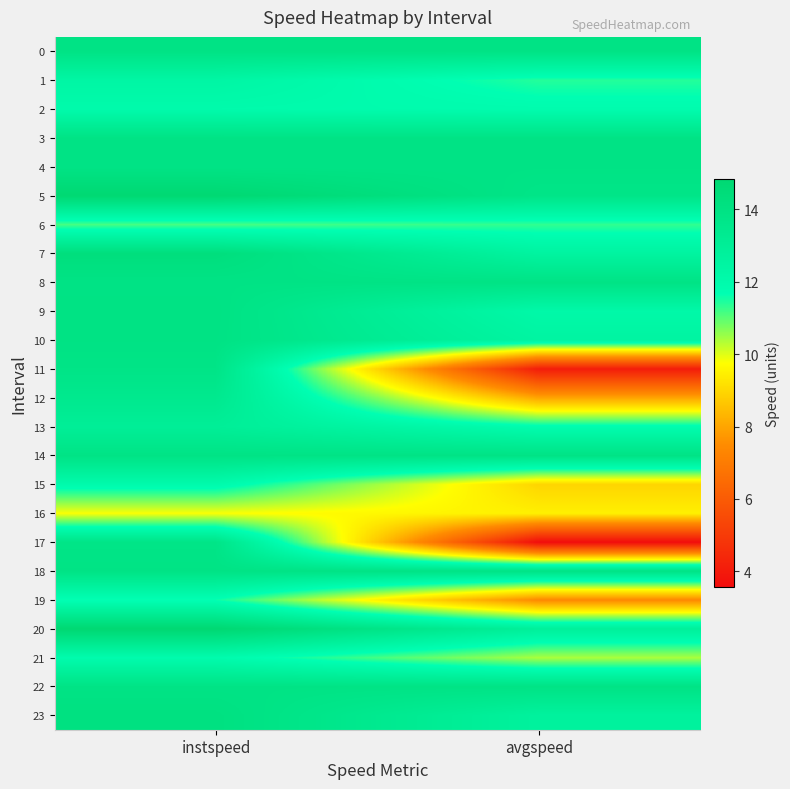

Reading left to right, transcribe all the data shown in this chart.

0: instspeed=13.9	avgspeed=13.9
1: instspeed=12.4	avgspeed=11.4
2: instspeed=12.0	avgspeed=11.9
3: instspeed=13.9	avgspeed=13.9
4: instspeed=13.9	avgspeed=13.9
5: instspeed=14.8	avgspeed=13.8
6: instspeed=11.1	avgspeed=11.3
7: instspeed=14.3	avgspeed=12.6
8: instspeed=13.9	avgspeed=13.9
9: instspeed=14.0	avgspeed=12.2
10: instspeed=13.9	avgspeed=12.5
11: instspeed=13.8	avgspeed=4.1
12: instspeed=13.4	avgspeed=8.0
13: instspeed=13.0	avgspeed=11.8
14: instspeed=13.9	avgspeed=13.9
15: instspeed=12.0	avgspeed=8.9
16: instspeed=9.8	avgspeed=9.5
17: instspeed=13.8	avgspeed=3.6
18: instspeed=13.9	avgspeed=13.9
19: instspeed=11.6	avgspeed=7.4
20: instspeed=14.8	avgspeed=12.9
21: instspeed=11.9	avgspeed=10.4
22: instspeed=13.9	avgspeed=13.9
23: instspeed=14.1	avgspeed=12.7